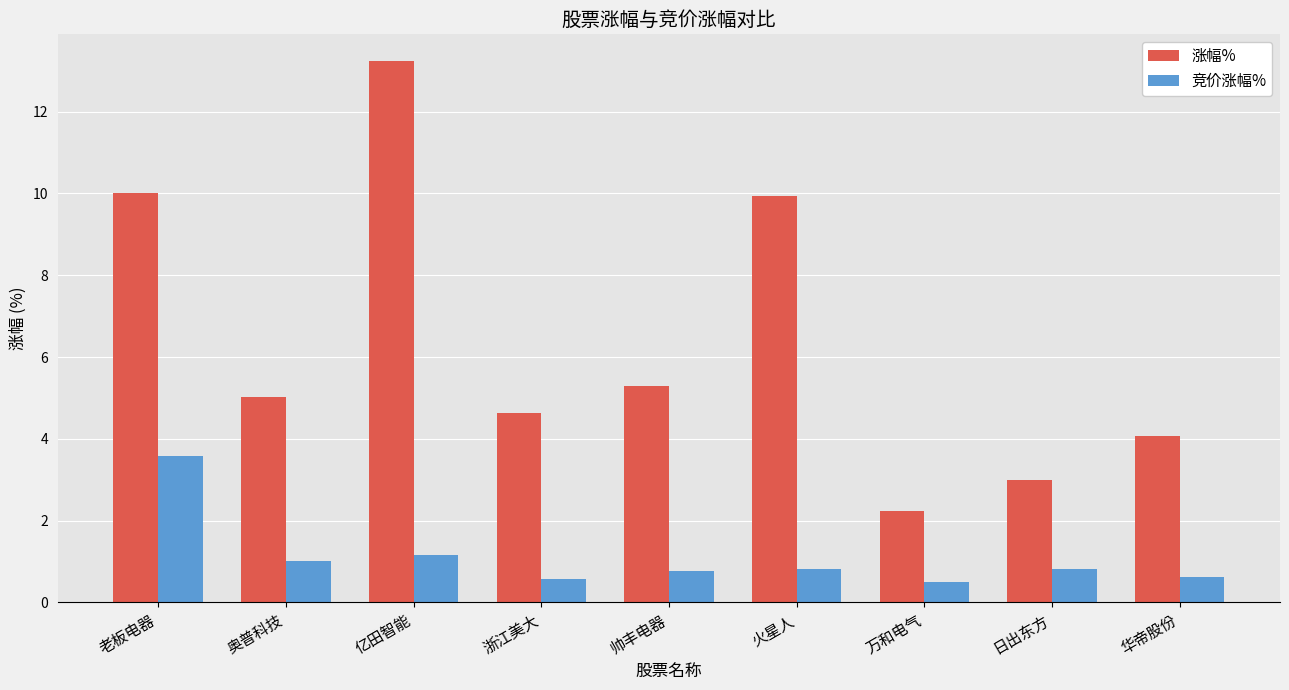

What is the total value across all series at 浙江美大?

5.2